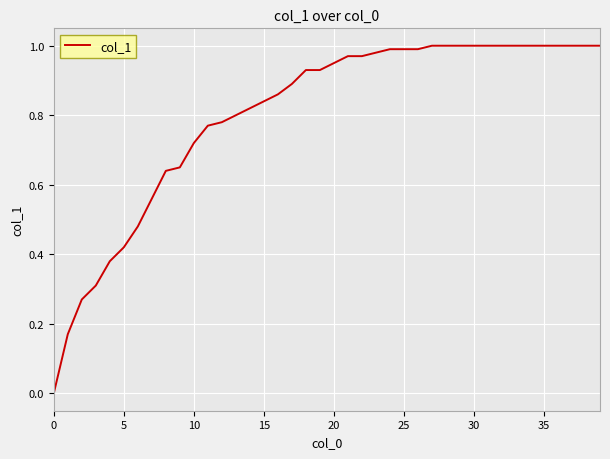

Is this an area chart (filled region under the line)?

No